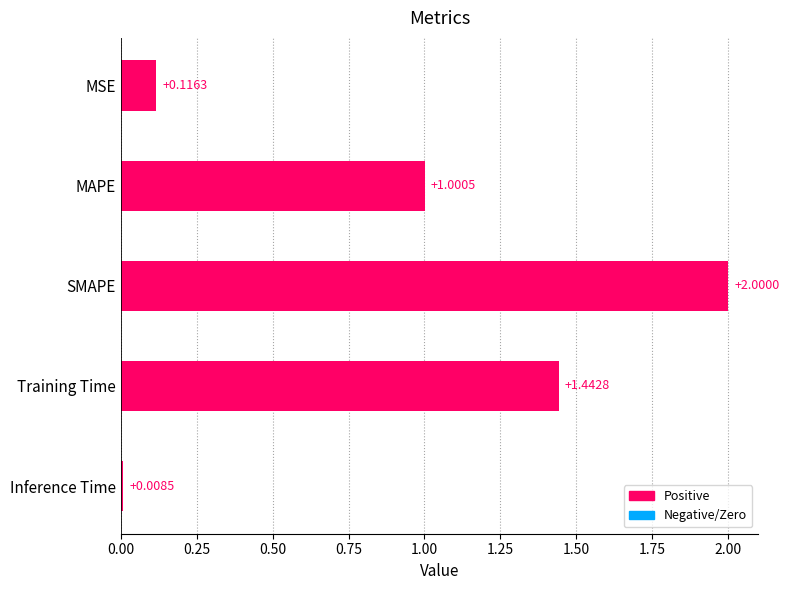

What is the change in value from MAPE to Training Time?

+0.4